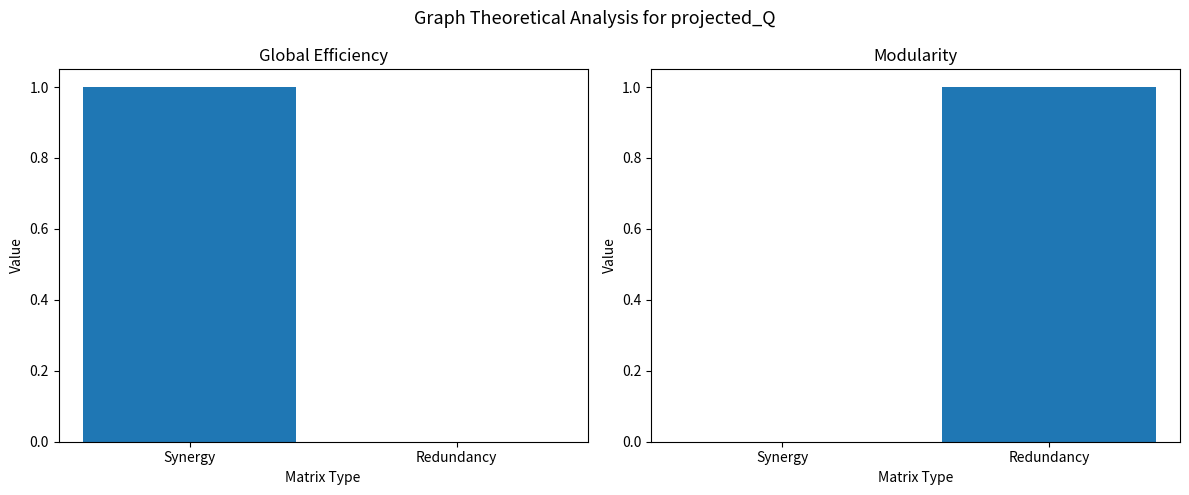

What is the greatest value displayed?

1.0